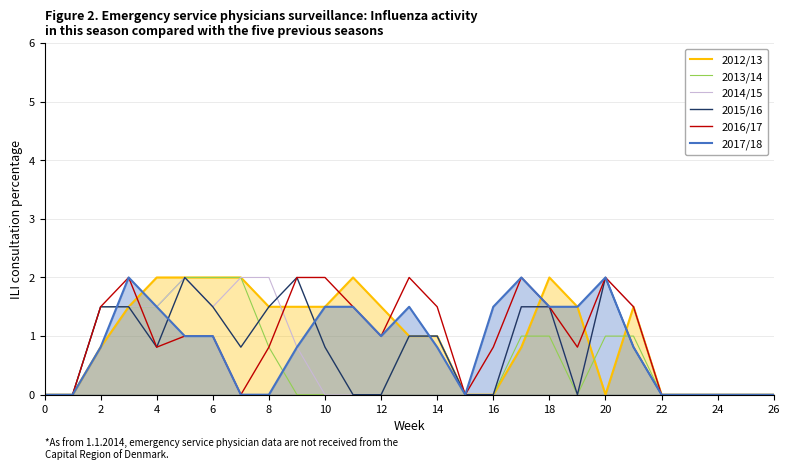

Is the value of 2017/18 at 16 greater than the value of 2014/15 at 22?

Yes